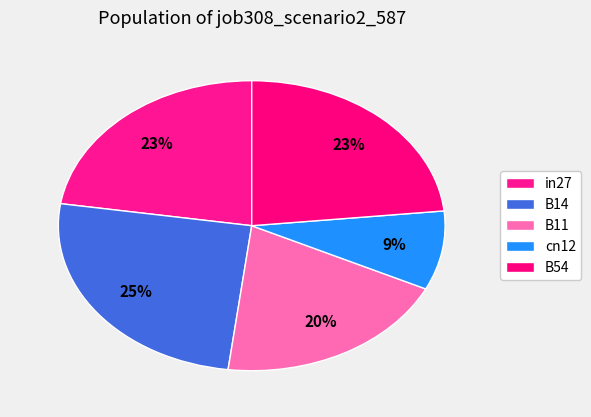

Combined, do B11 and B54 account for over 50%?

No